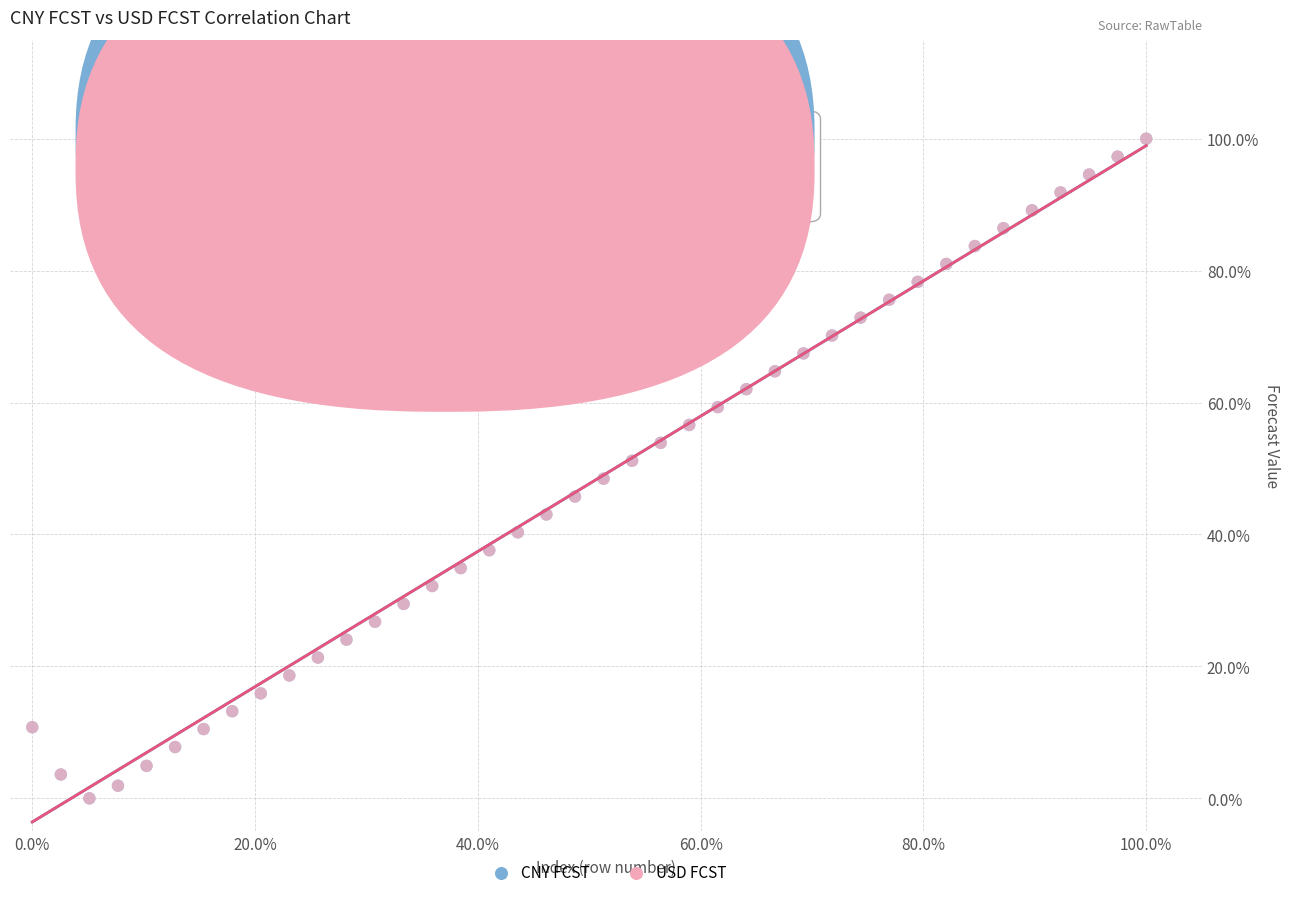

What are all the series names shown in the legend?

CNY FCST, USD FCST